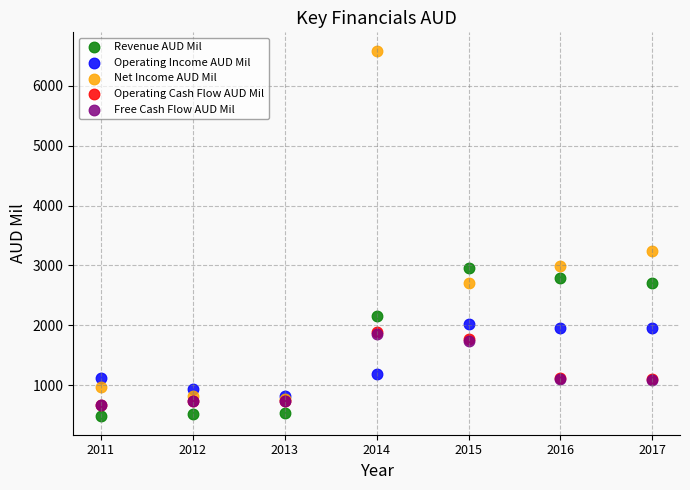

What are all the series names shown in the legend?

Revenue AUD Mil, Operating Income AUD Mil, Net Income AUD Mil, Operating Cash Flow AUD Mil, Free Cash Flow AUD Mil